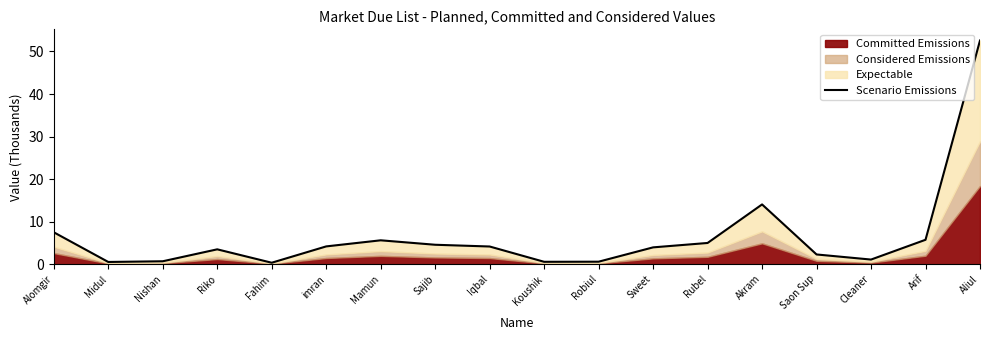

Reading right to left, list all the values displayed in this chart.

52.6	5.8	1.1	2.3	14.1	5.0	4.0	0.6	0.6	4.2	4.6	5.6	4.2	0.4	3.5	0.7	0.5	7.5